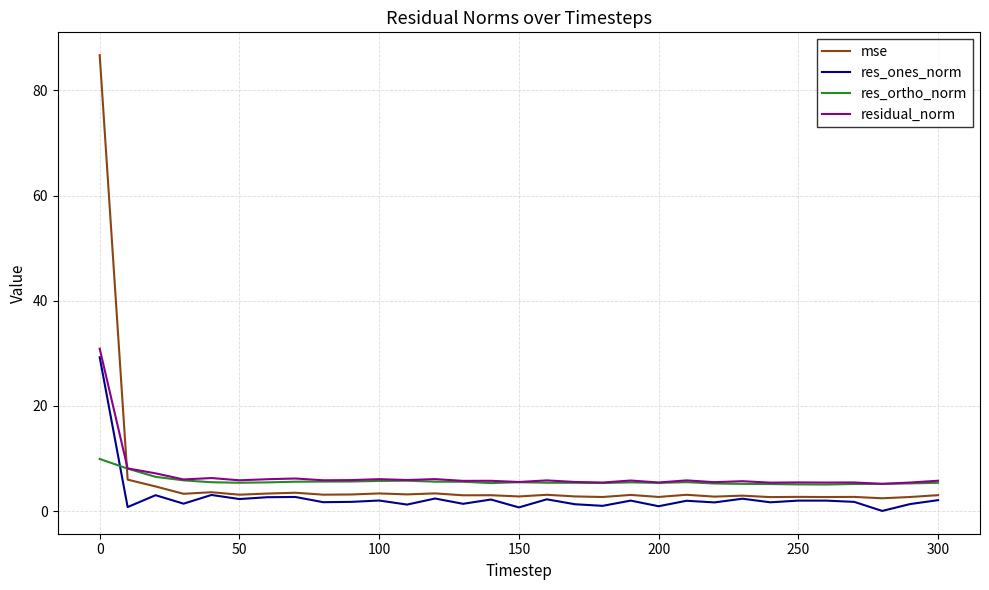

What is the sum of all residual_norm values?

206.6